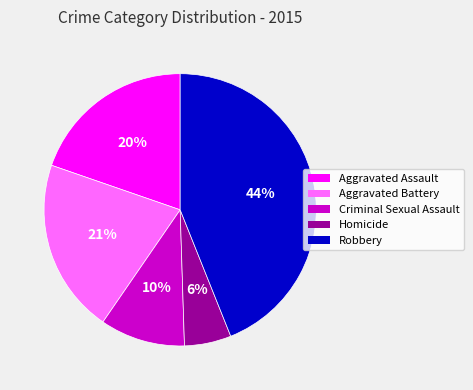

What is the largest slice in the pie chart?

Robbery